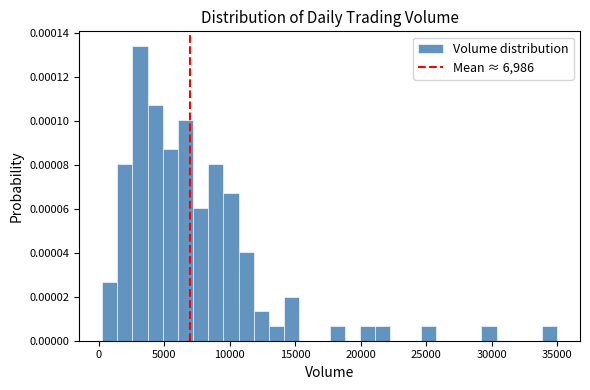

Read against the x-axis, roughly where is the centre of the tallest bar?

3000